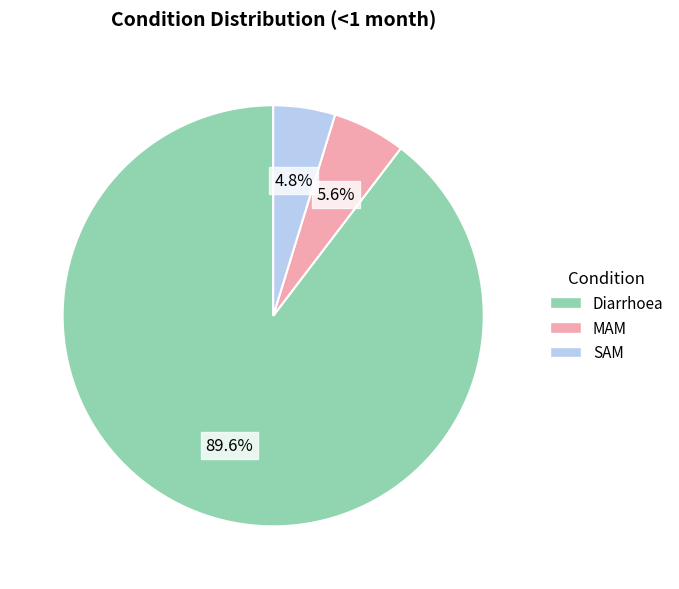

Which category has the biggest portion of the pie?

Diarrhoea